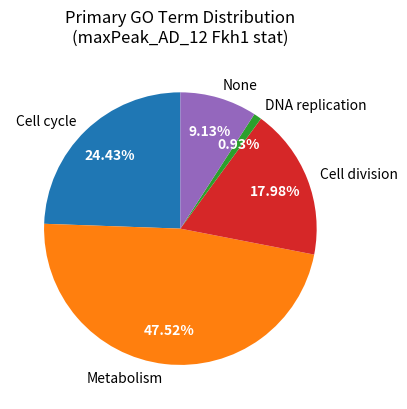

Does Cell cycle account for over 50% of the chart?

No